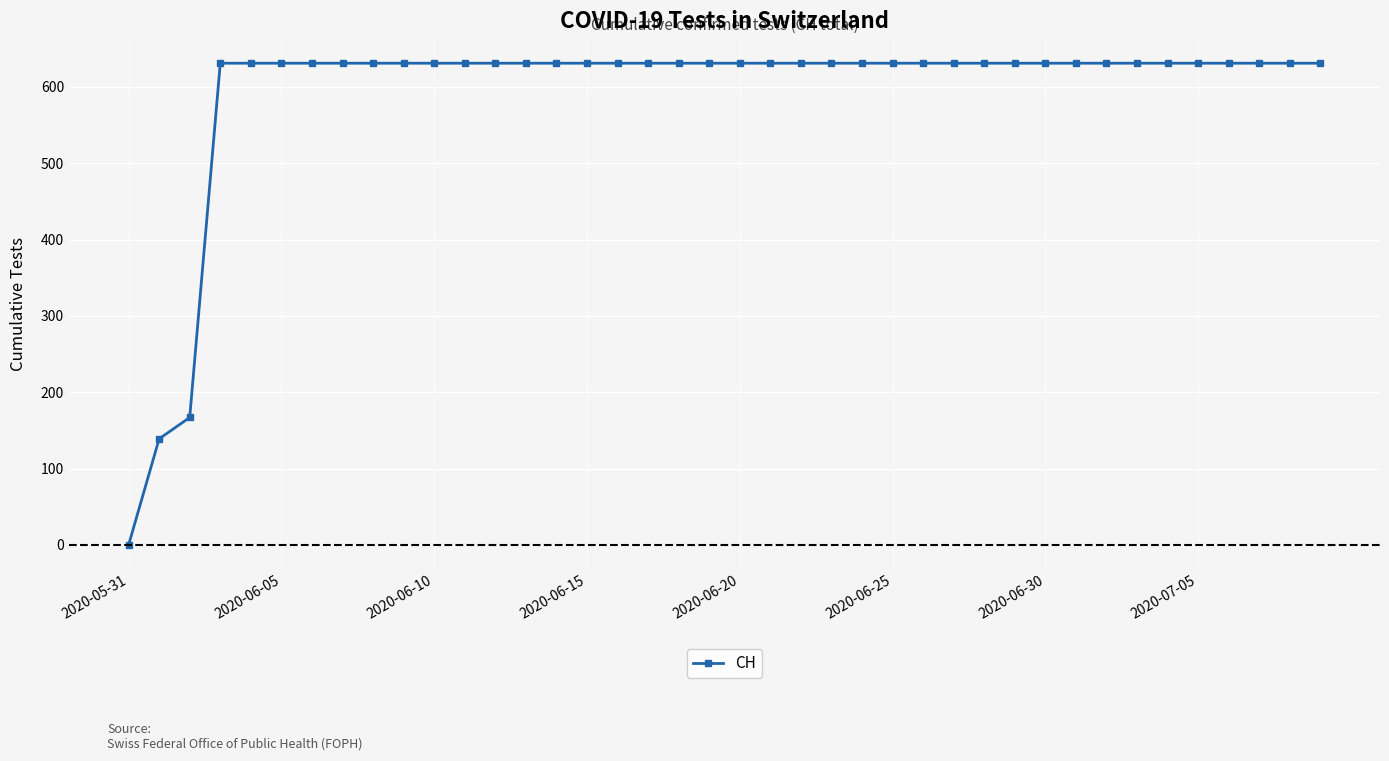

What is the value of the 27th point from the left?

631